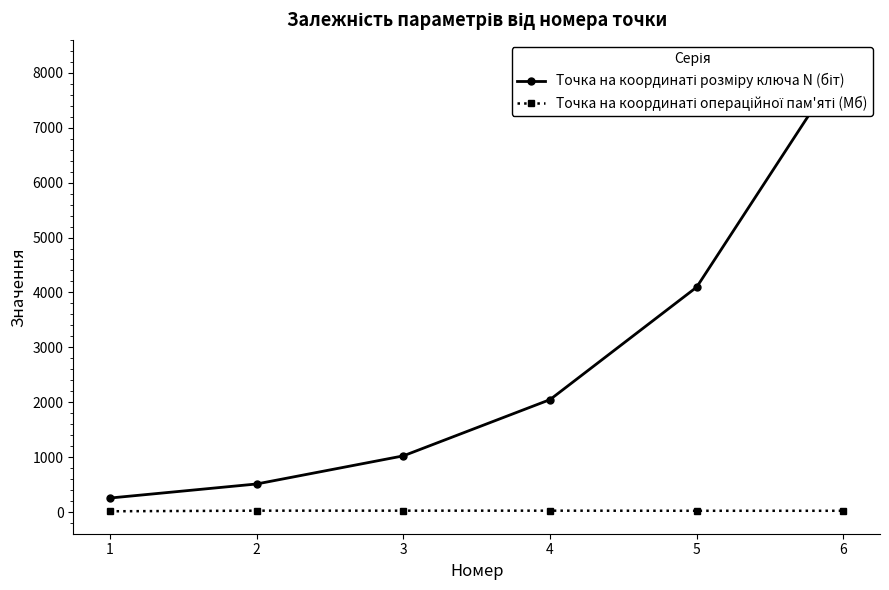

Reading left to right, what are all the values shown in this chart?

Точка на координаті розміру ключа N (біт): 1=256	2=512	3=1024	4=2048	5=4096	6=8192
Точка на координаті операційної пам'яті (Мб): 1=15	2=26	3=26	4=26	5=24	6=24